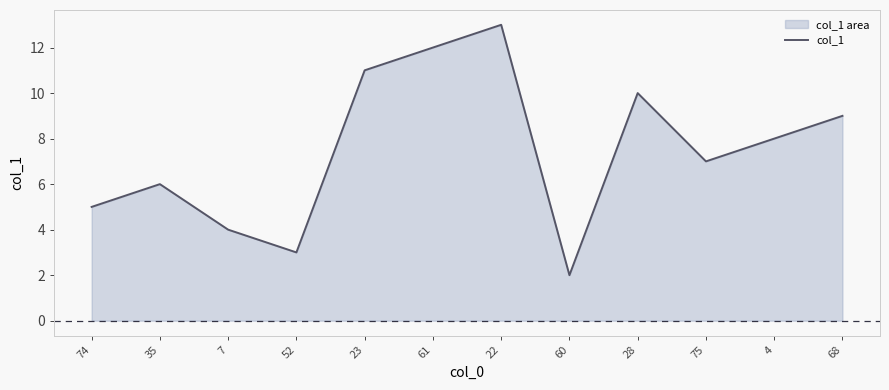

What is the label of the 3rd point from the left?

7